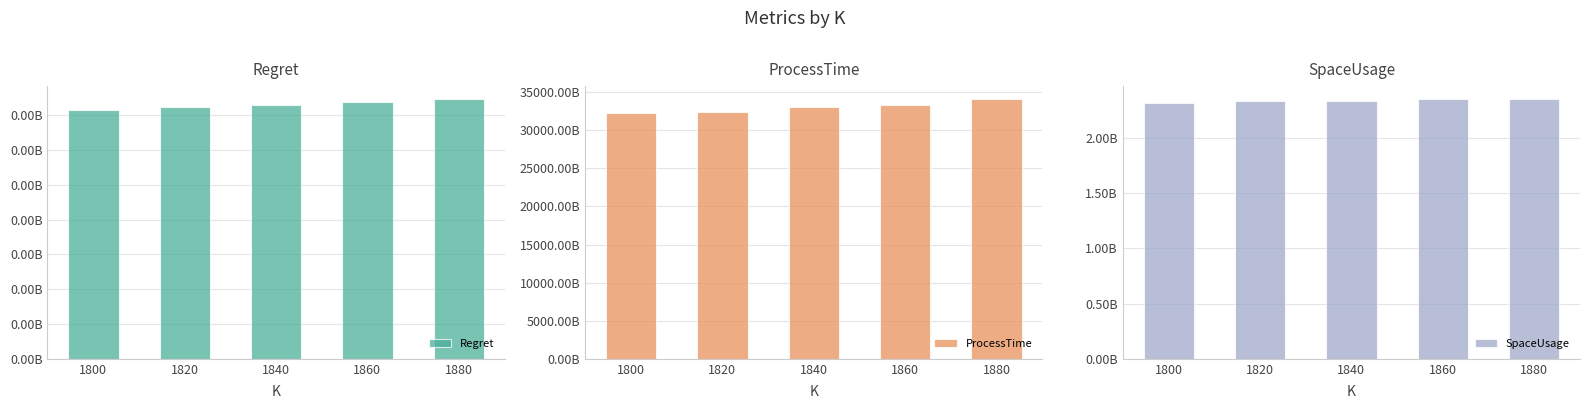

Reading right to left, transcribe all the data shown in this chart.

Regret: 1880=186633.7	1860=184659.5	1840=182654.4	1820=180681.7	1800=178703.9
ProcessTime: 1880=34091070462630.0	1860=33299174590462.0	1840=33103038868085.0	1820=32353872671503.0	1800=32322441986151.0
SpaceUsage: 1880=2350723200.0	1860=2350723200.0	1840=2335155200.0	1820=2335155200.0	1800=2319587200.0